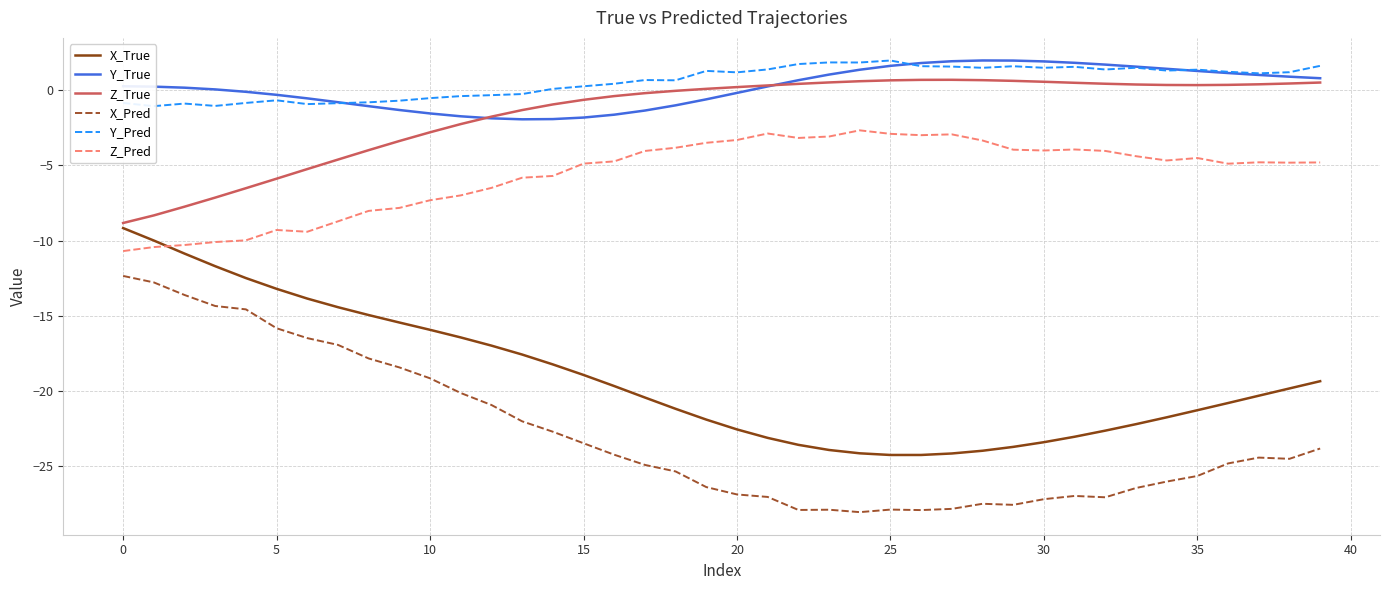

How many lines are shown in the chart?

6